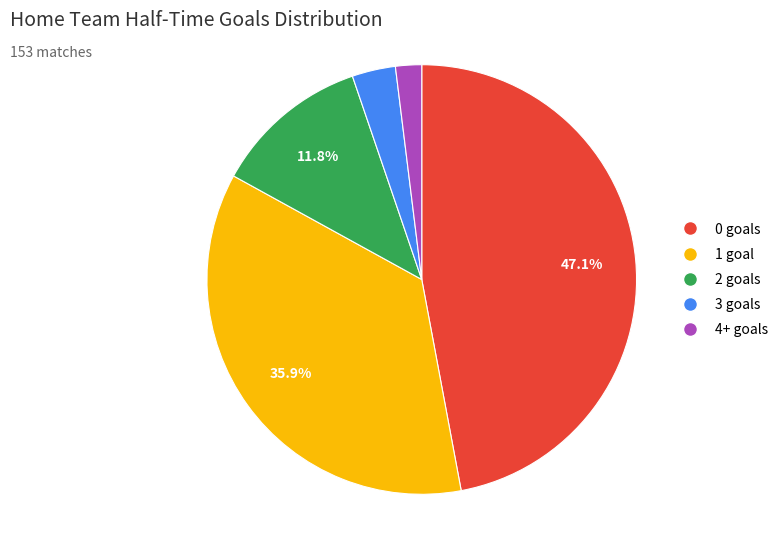

To the nearest percent, what is the average slice percentage?

20%